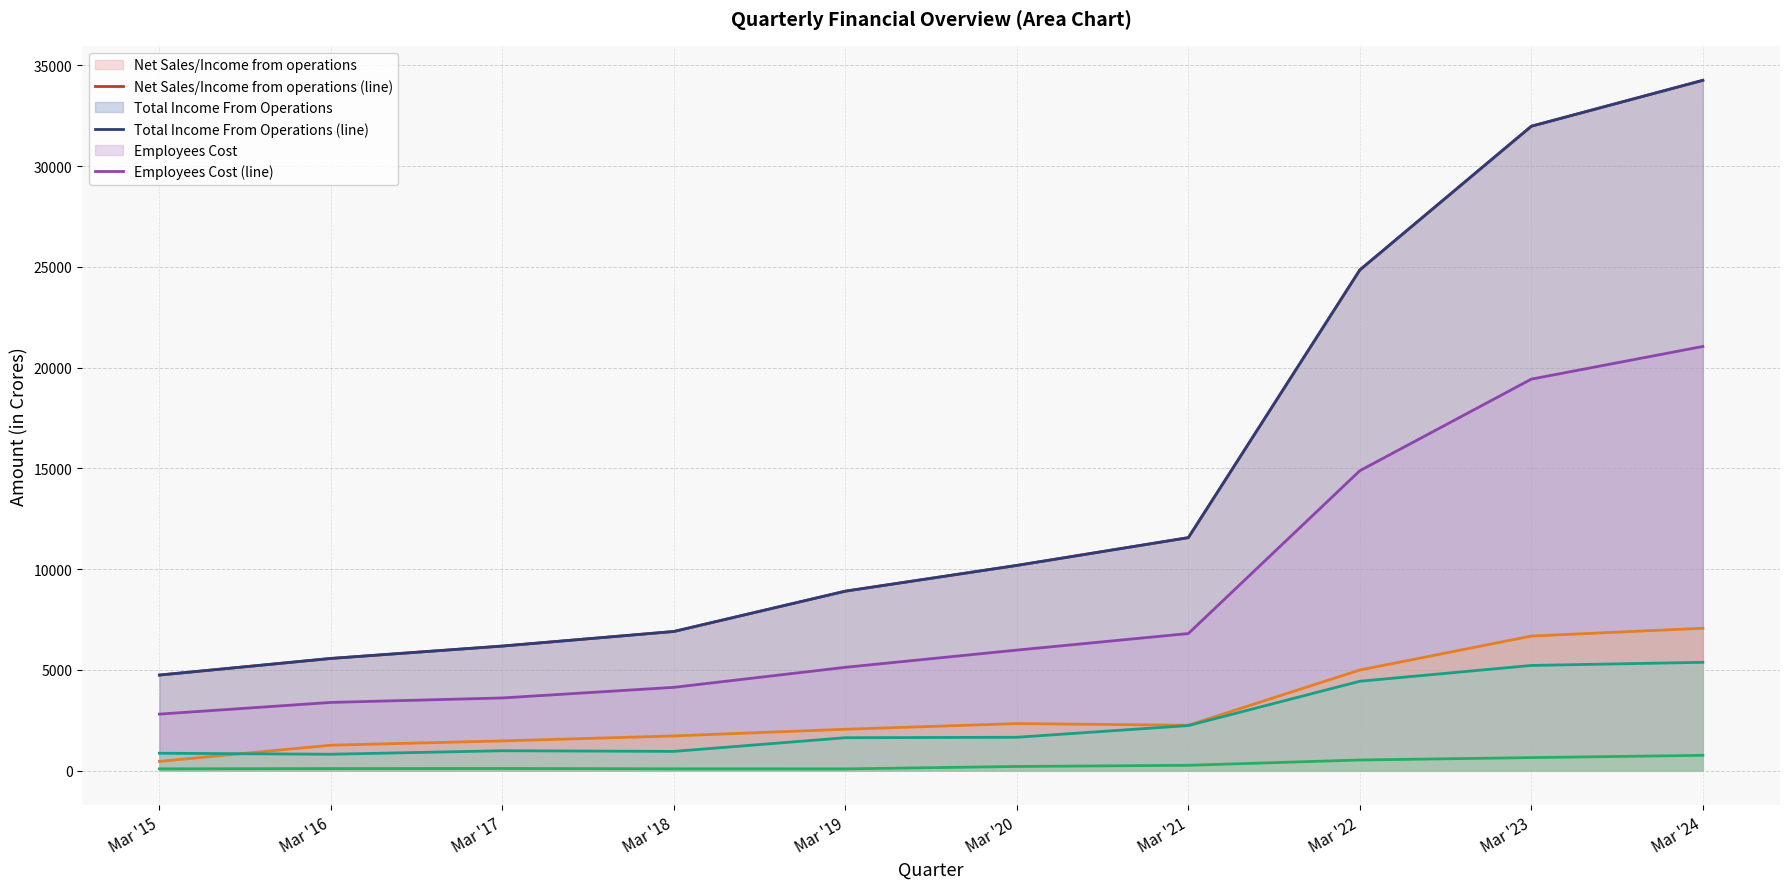

What is the value of the Employees Cost (line) point at the 3rd from the left?

3608.6